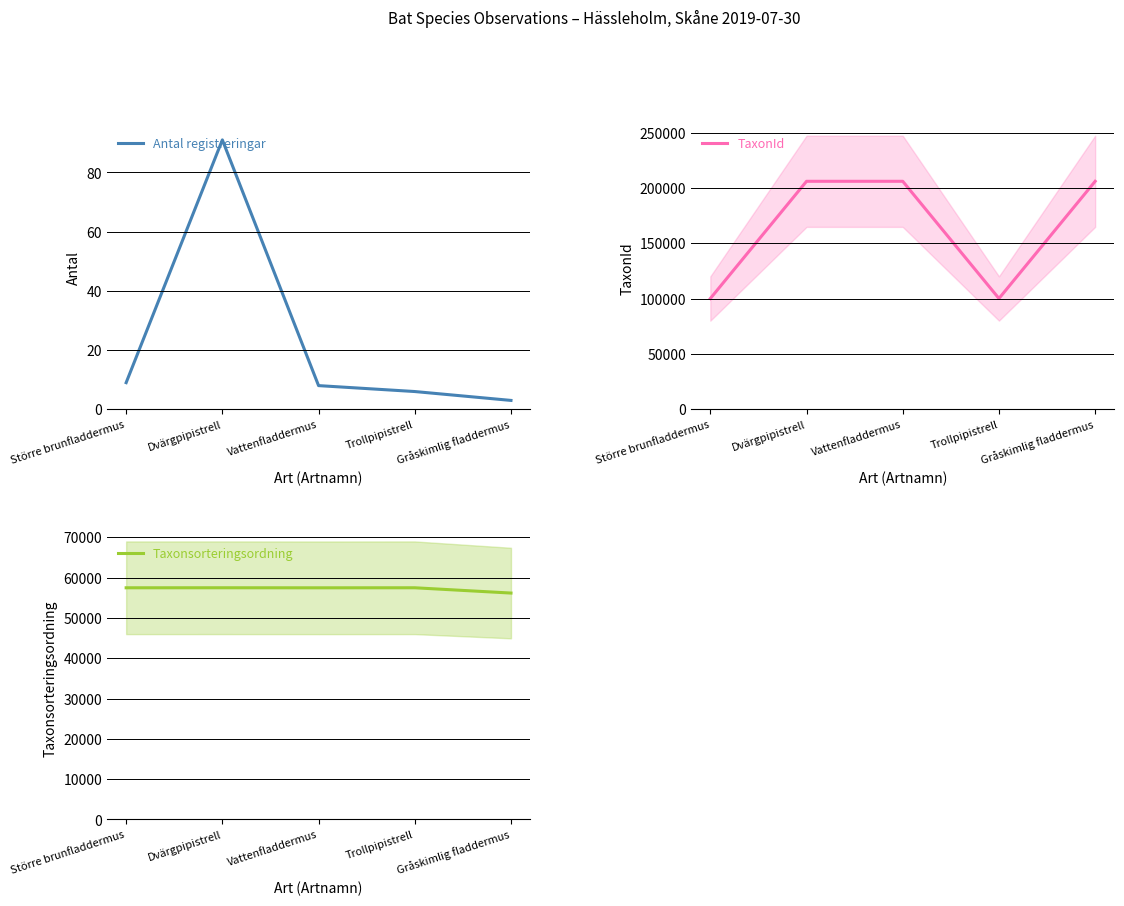

What are all the series names shown in the legend?

Antal registreringar, TaxonId, Taxonsorteringsordning